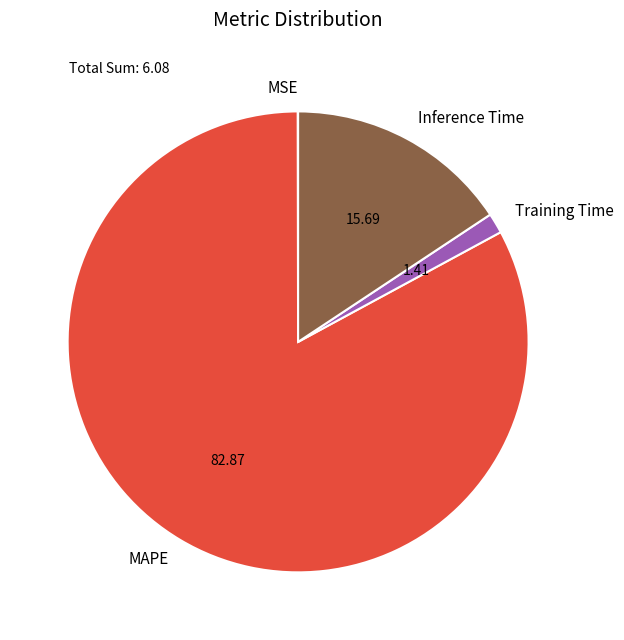

The Training Time slice represents 1% of the pie. True or false?

True